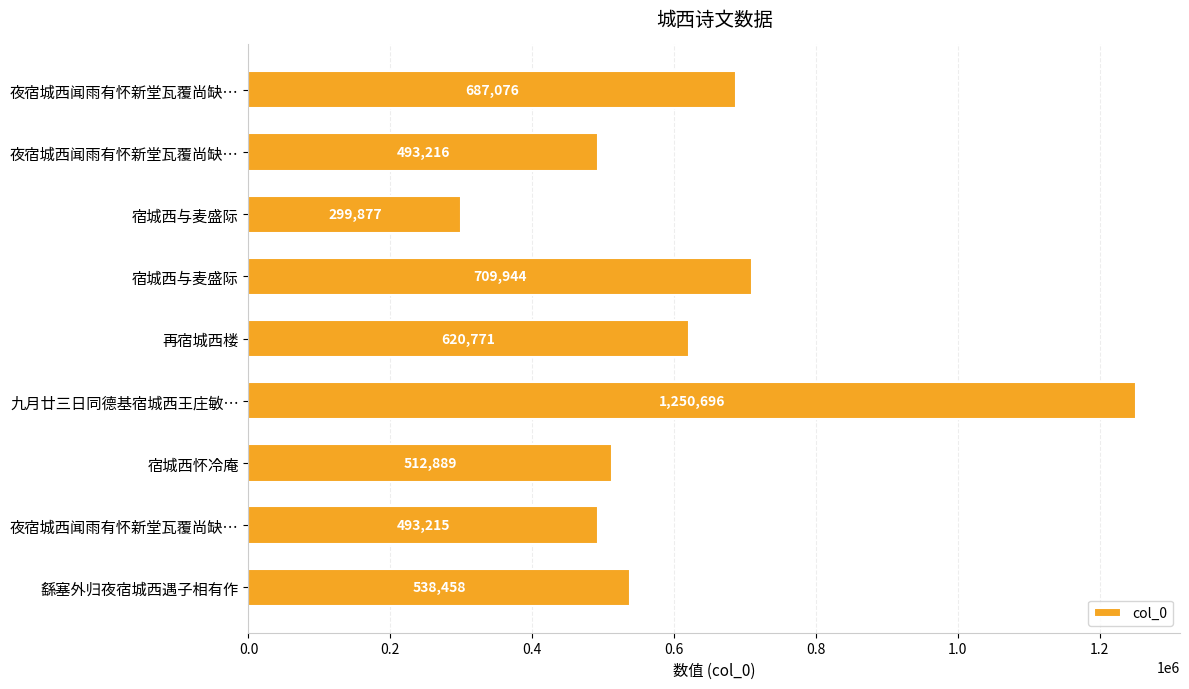

What is the difference between the second highest and second lowest values?

216729